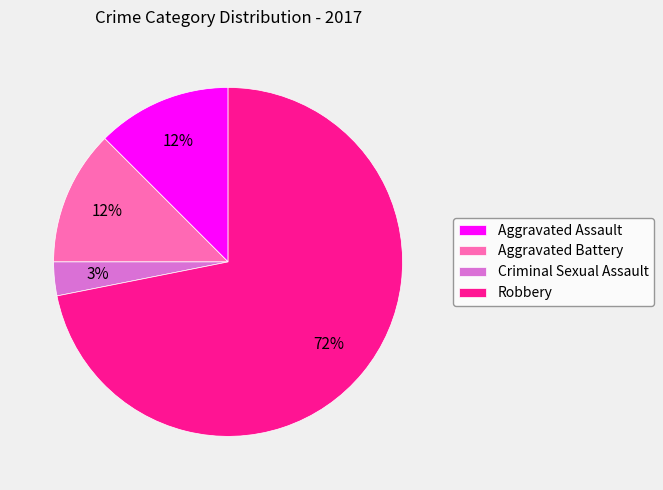

Approximately how many times larger is the value at Aggravated Assault compared to Criminal Sexual Assault?

4.0